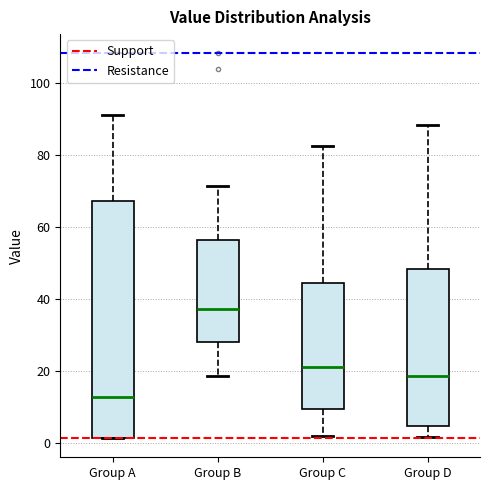

Reading left to right, transcribe this box plot: for each box, give where its median line is, the range the box spans, and where its two whiskers end, as read against the y-axis. The values are not printed on the chart, so give them approximately, as read against the axis.

Group A: median 12, box 2 to 68, whiskers 2 to 92
Group B: median 38, box 28 to 56, whiskers 18 to 72
Group C: median 22, box 10 to 44, whiskers 2 to 82
Group D: median 18, box 4 to 48, whiskers 2 to 88